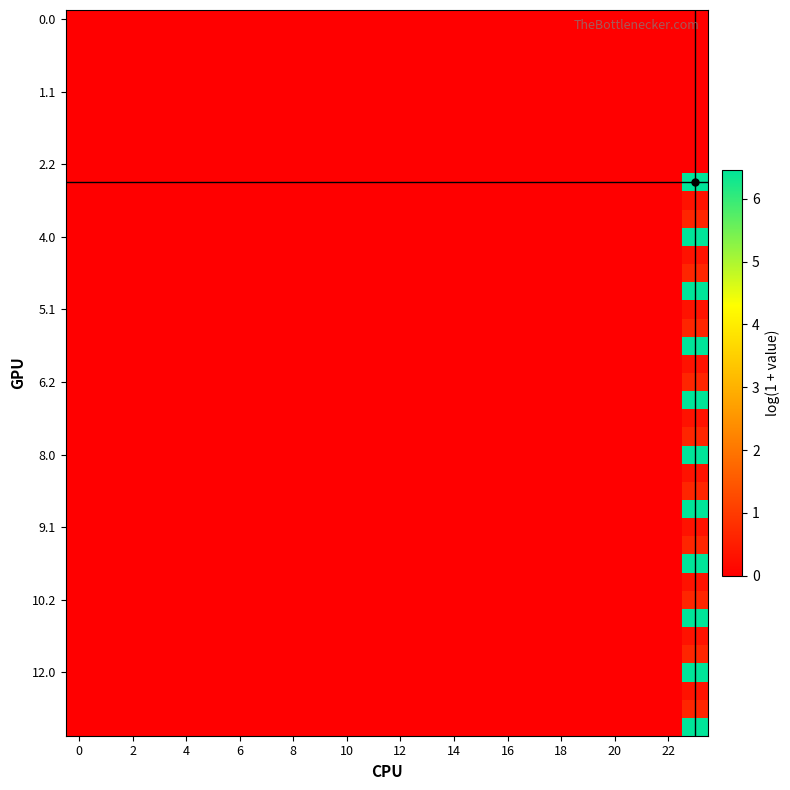

At how many categories does at least one series exceed 4?

1